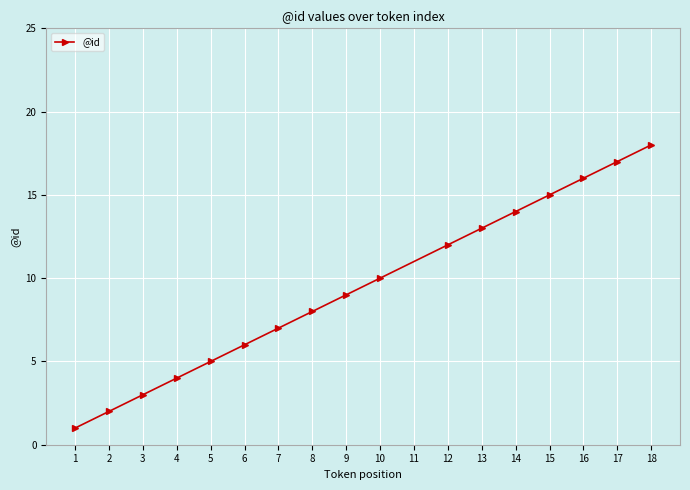

Count the number of data series in this chart.

1